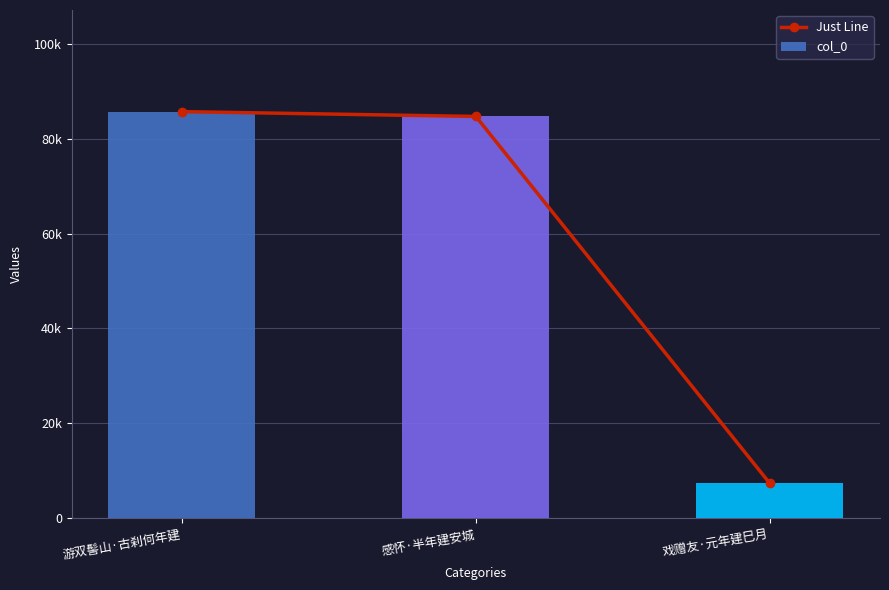

Which series has the largest total across all categories?

Just Line